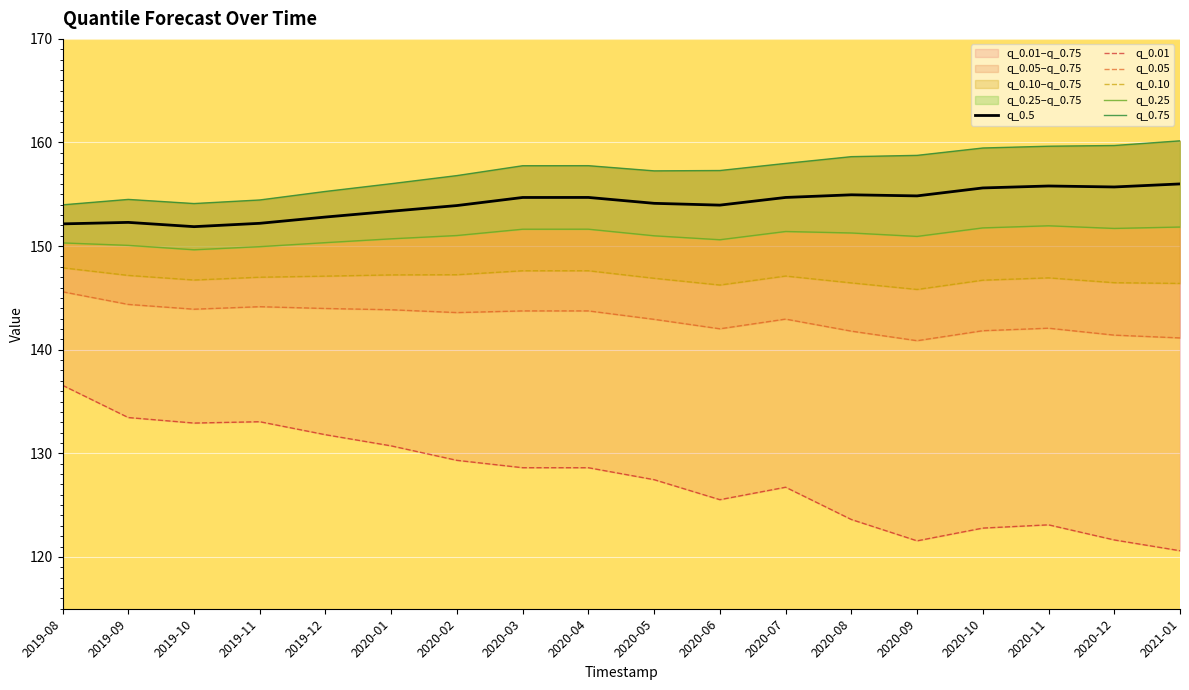

Is the value of q_0.05 at 2021-01 greater than the value of q_0.10 at 2020-02?

No